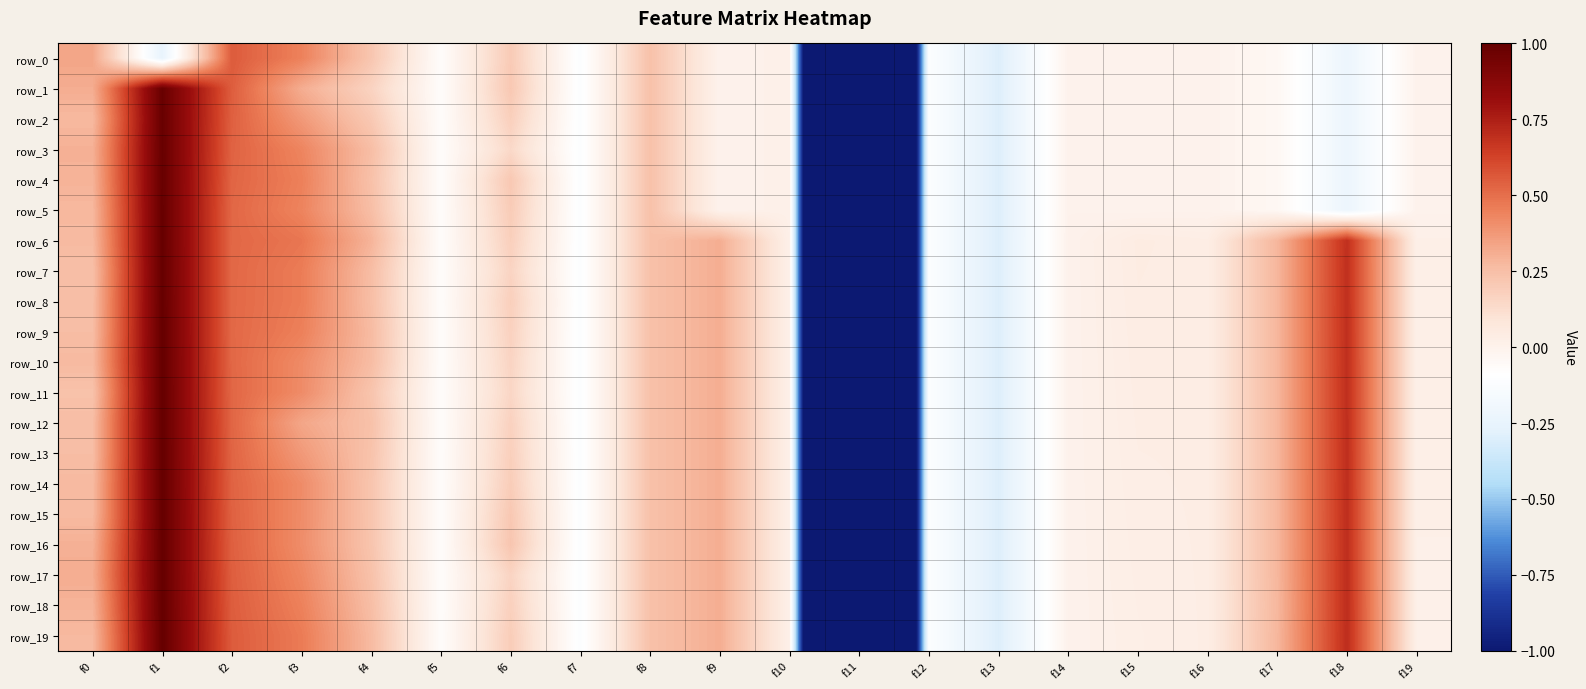

Rank the categories by row_12 value from lowest to highest.

f11, f13, f7, f12, f5, f14, f10, f19, f15, f16, f6, f4, f8, f0, f17, f9, f3, f2, f18, f1